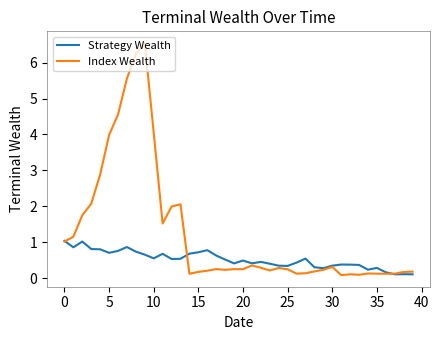

List the series in order of their peak value, highest first.

Index Wealth, Strategy Wealth